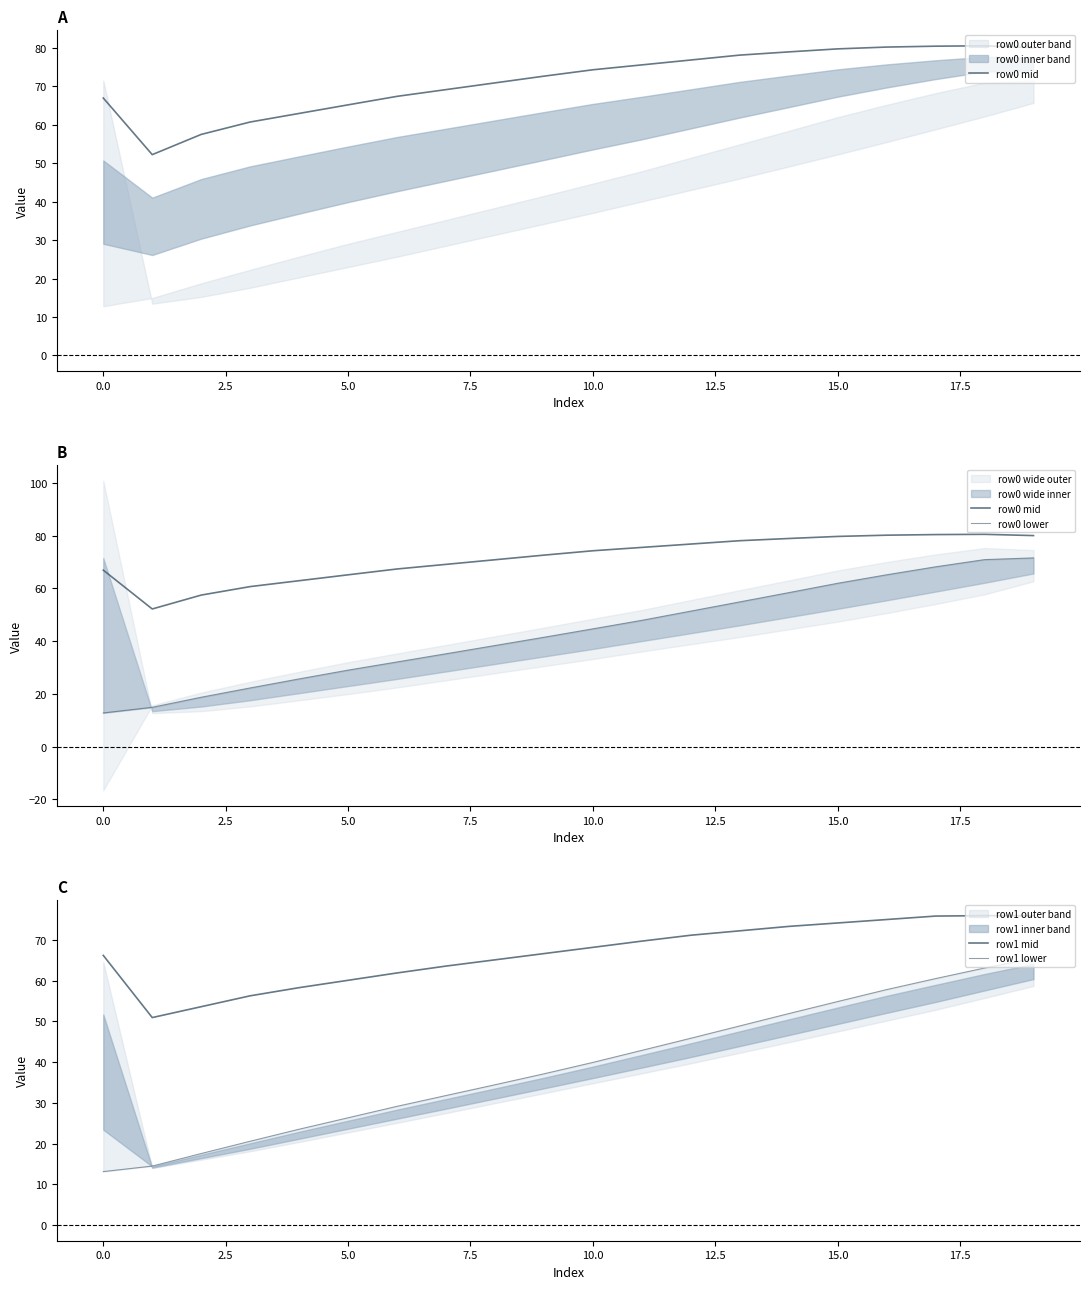

At which category is the sum across all series the highest?

19